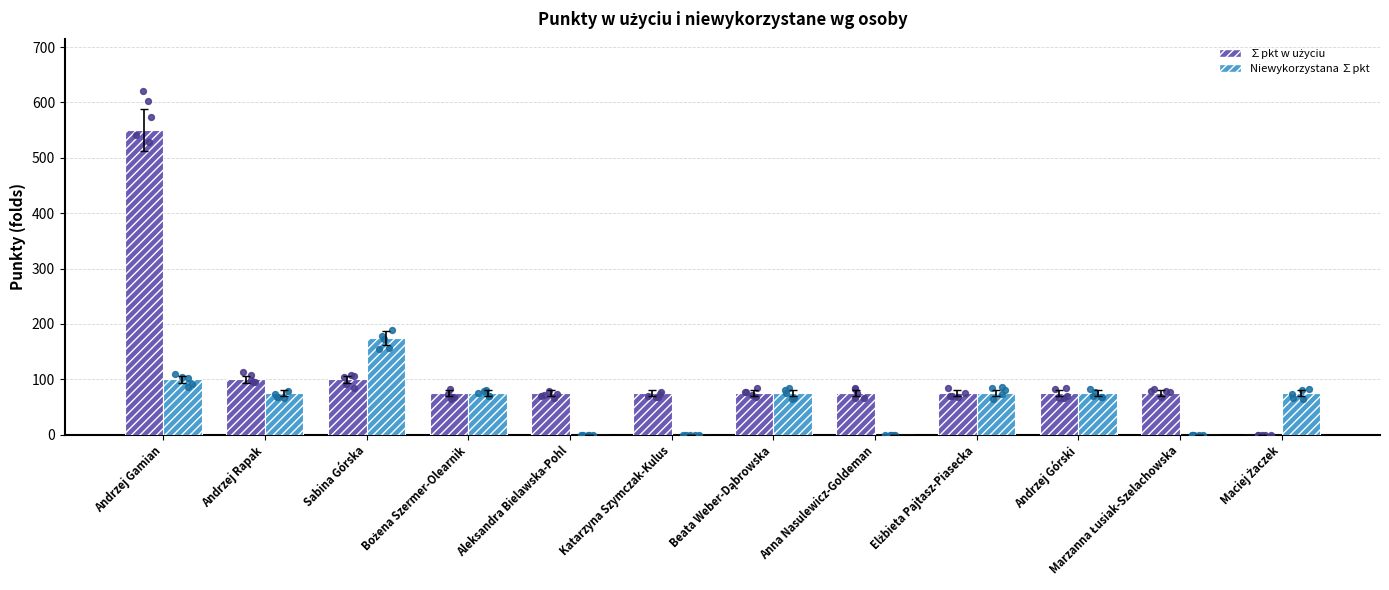

Which series has the widest spread of Y values?

∑pkt w użyciu